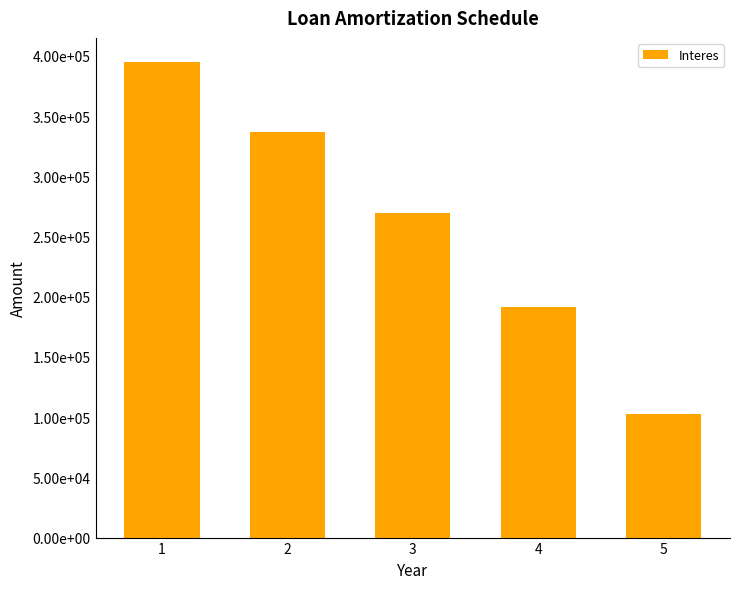

Is it true that the value at 4 is 298941.4?

False